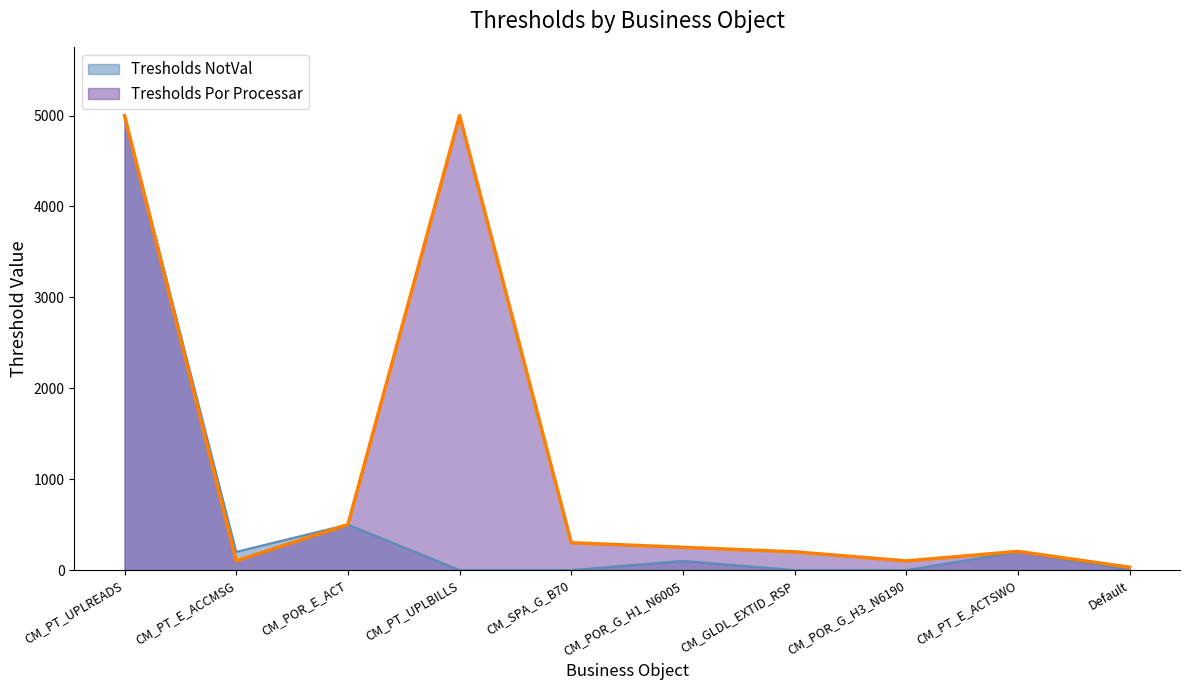

At CM_GLDL_EXTID_RSP, list the series in order from smallest to largest.

Tresholds NotVal, Tresholds Por Processar